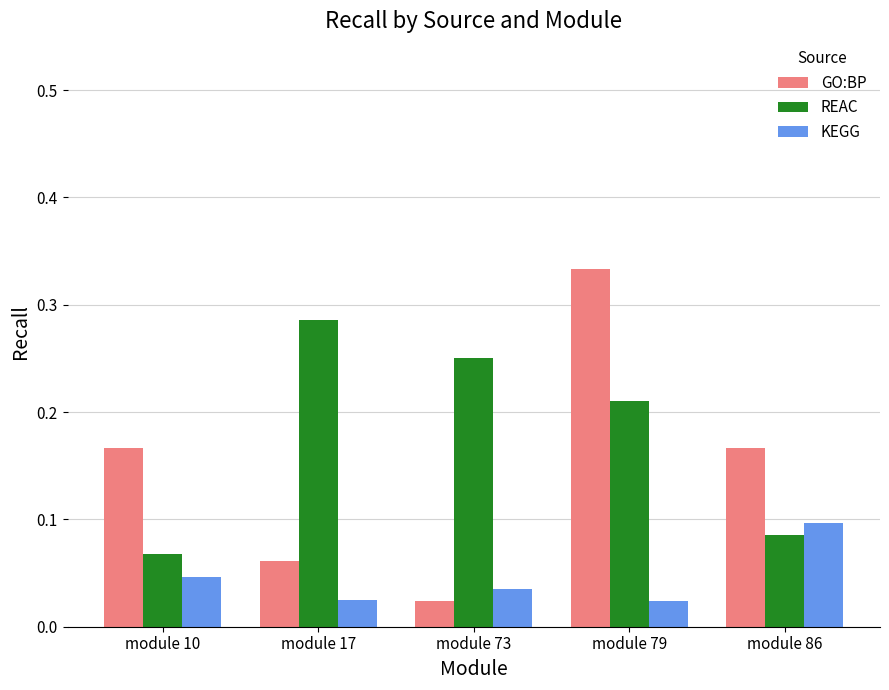

Count the number of categories in the chart.

5